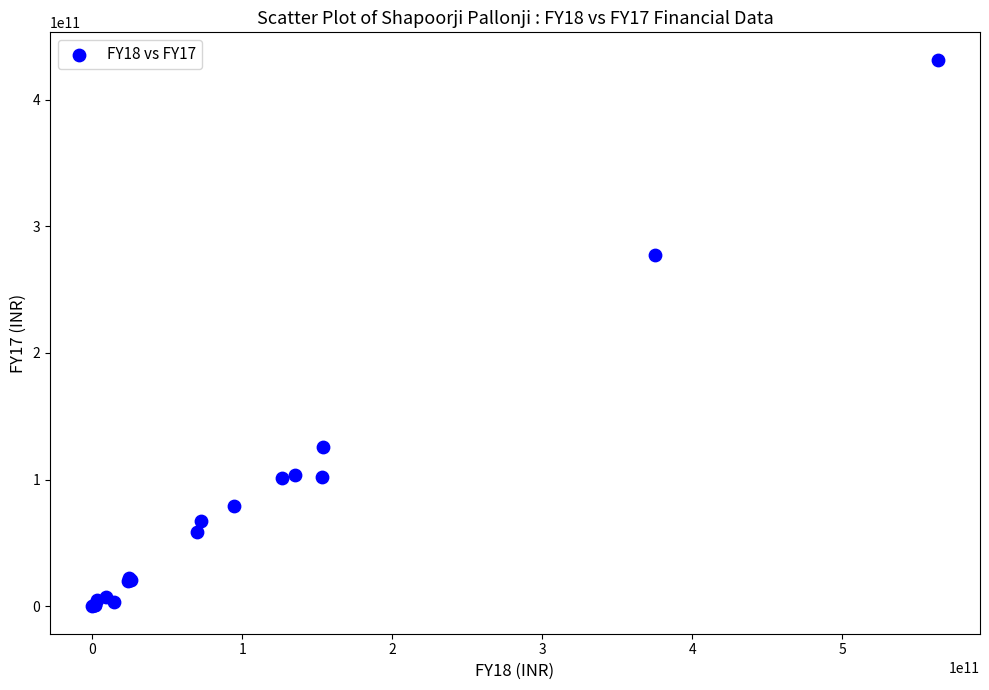

What Y value in the scatter plot is closest to 215722910500?

276953631000